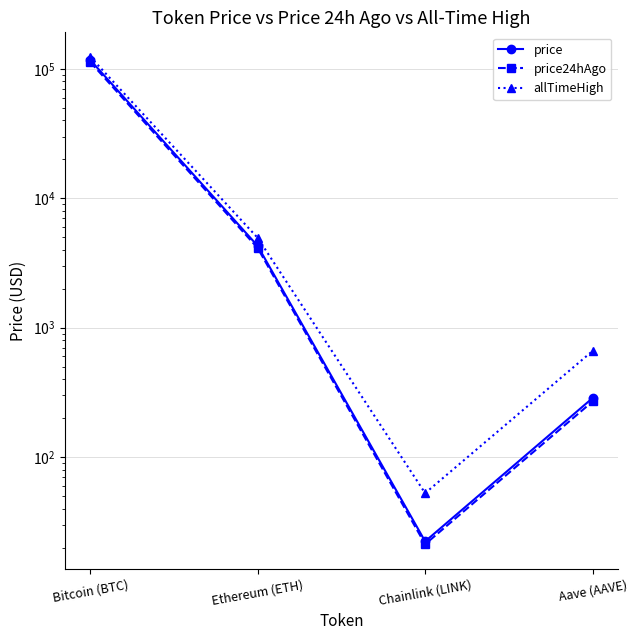

Which label corresponds to the largest value in the chart?

Bitcoin (BTC)